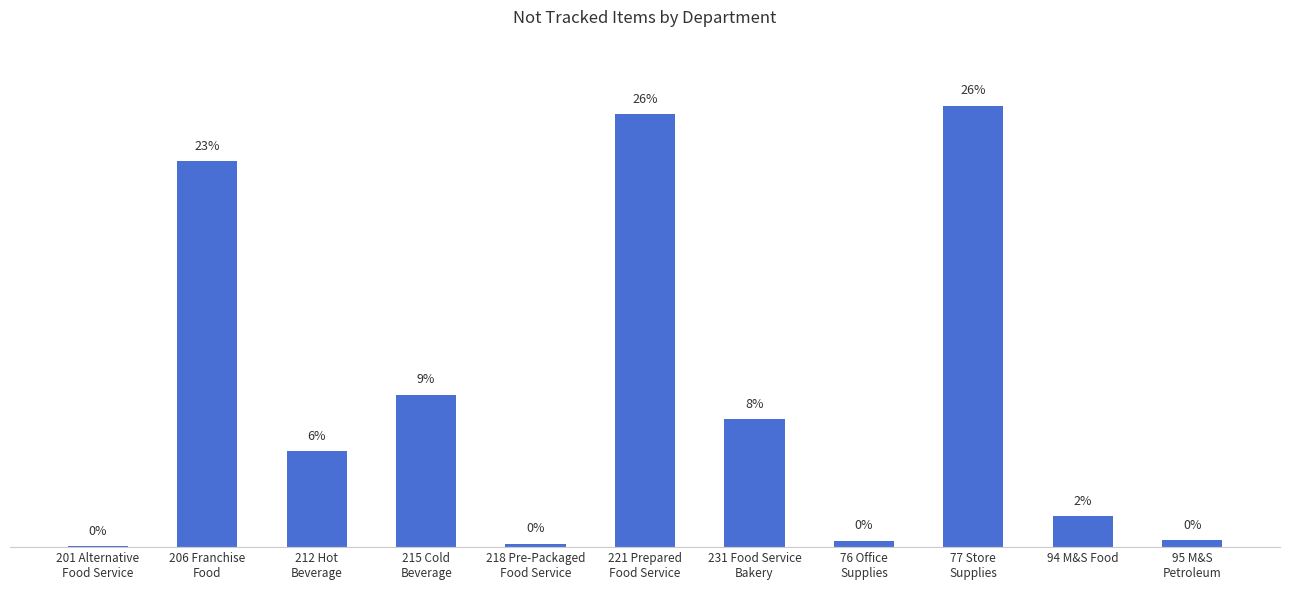

True or false: the data shows 1 at 201 Alternative
Food Service.

False